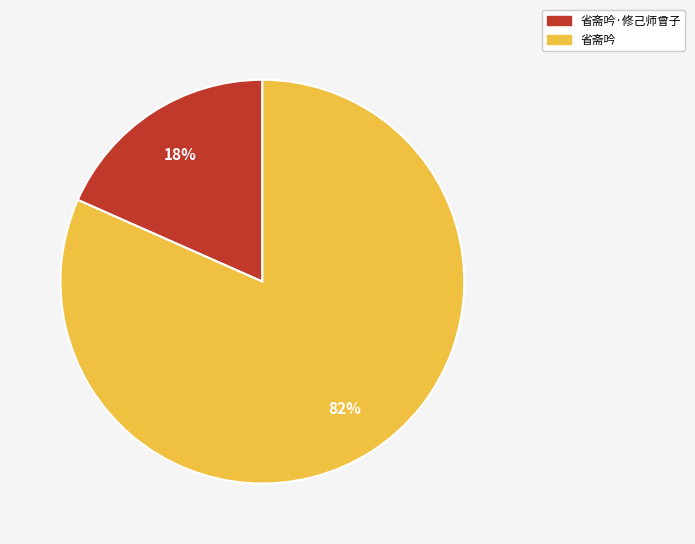

Does any single category account for the majority?

Yes